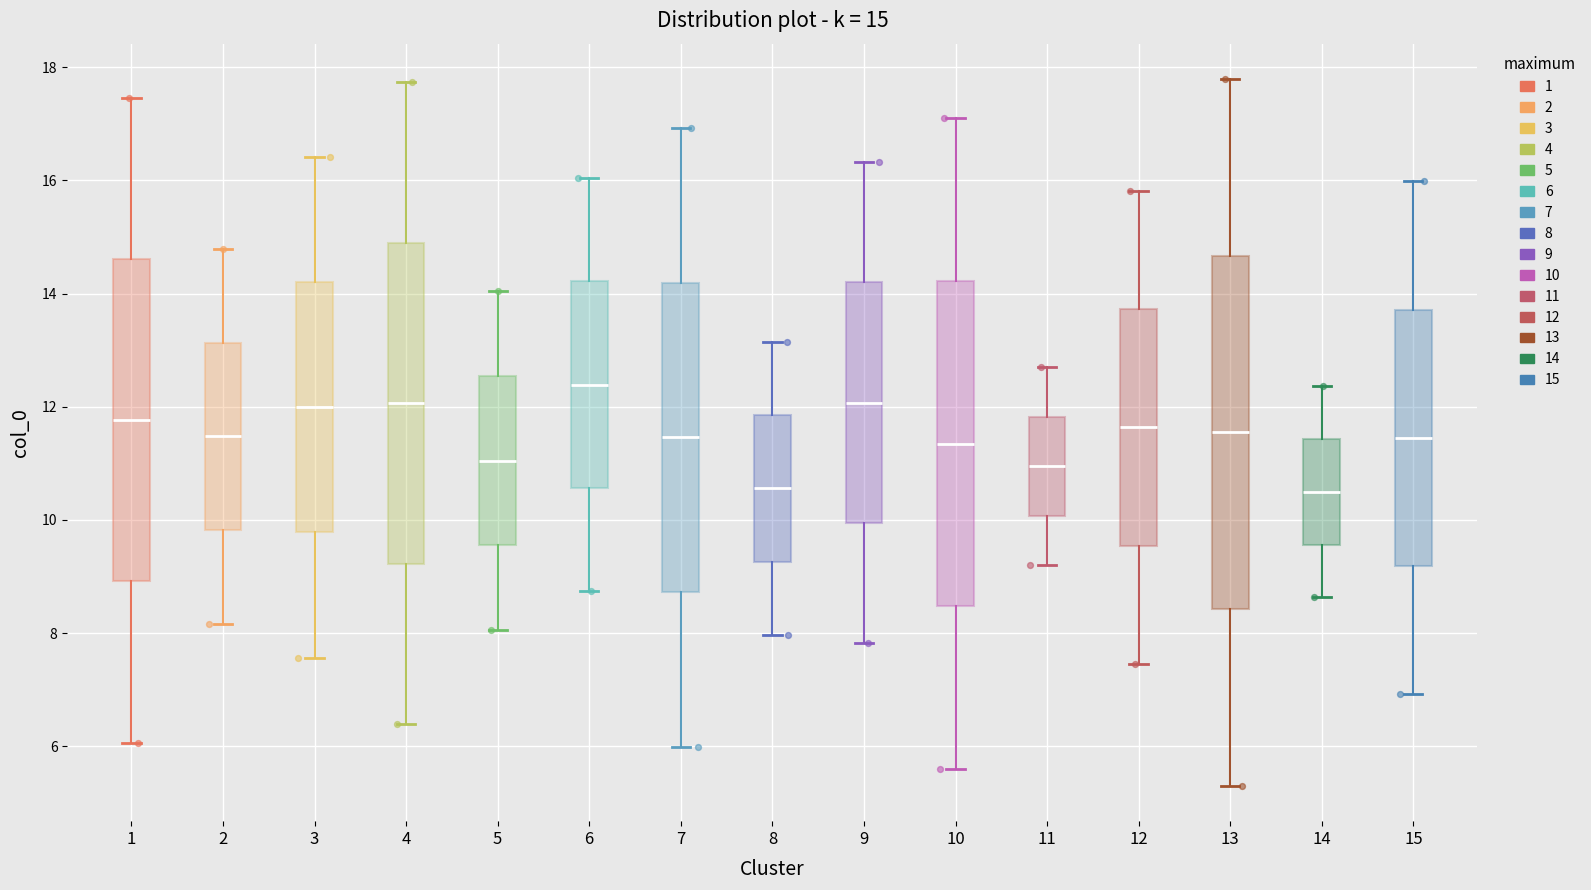

Which box's median line is the highest?

6